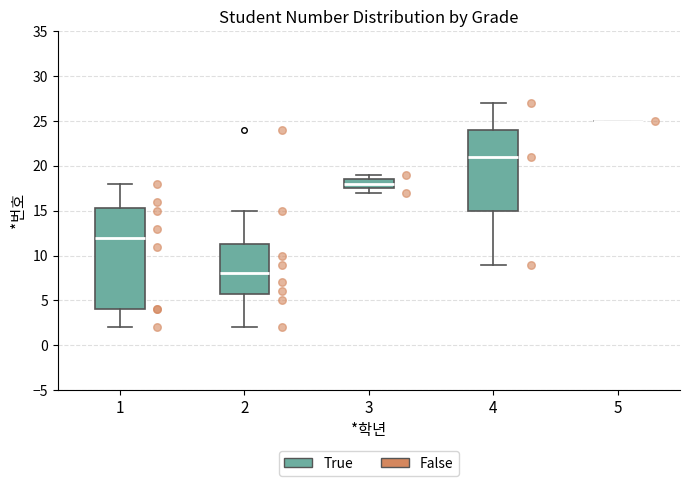

Reading left to right, transcribe this box plot: for each box, give where its median line is, the range the box spans, and where its two whiskers end, as read against the y-axis. The values are not printed on the chart, so give them approximately, as read against the axis.

1: median 12.0, box 4.0 to 15.5, whiskers 2.0 to 18.0
2: median 8.0, box 6.0 to 11.5, whiskers 2.0 to 15.0
3: median 18.0, box 17.5 to 18.5, whiskers 17.0 to 19.0
4: median 21.0, box 15.0 to 24.0, whiskers 9.0 to 27.0
5: box collapsed to a line at 25.0, whiskers 25.0 to 25.0